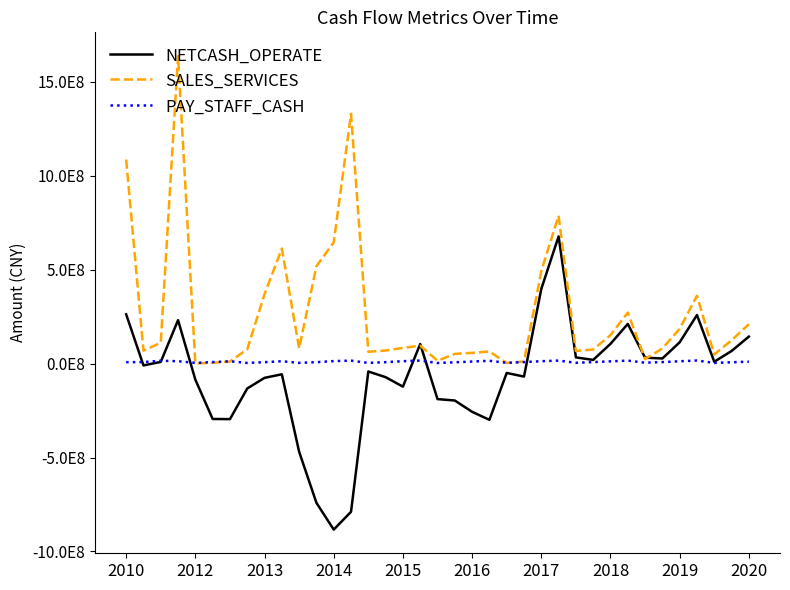

Does the chart display data point markers on the line(s)?

No